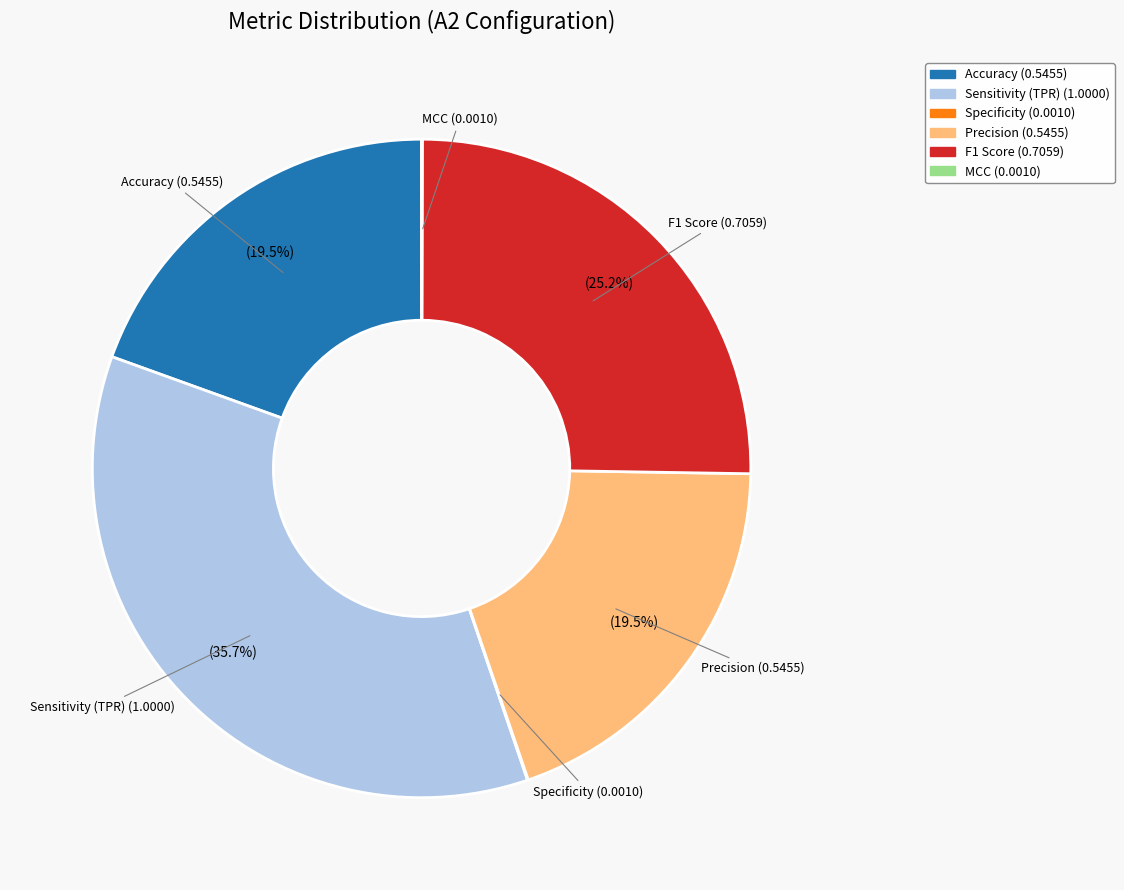

What portion of the pie excludes Accuracy?

80.5%